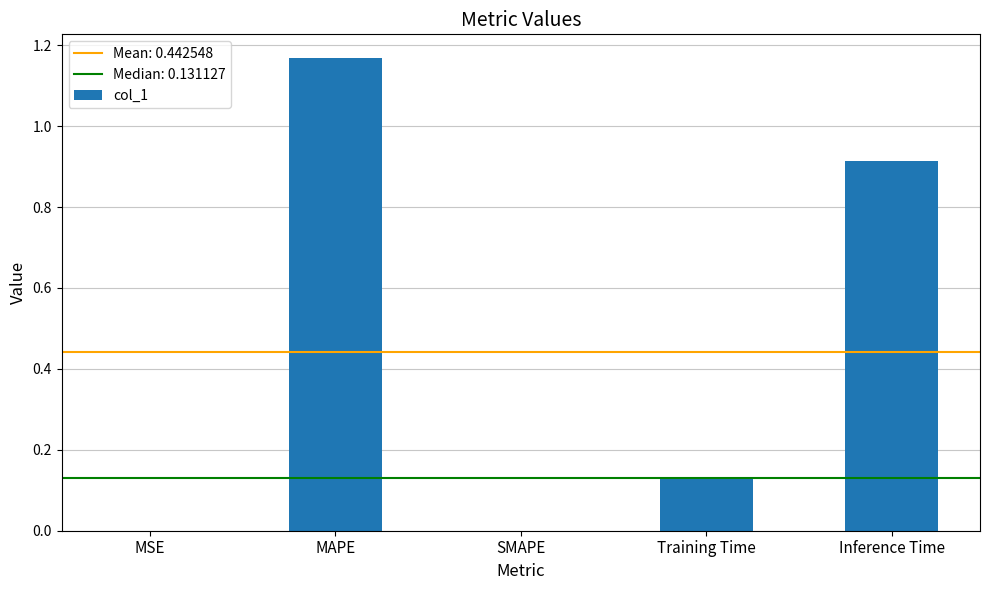

Count the number of categories in the chart.

5